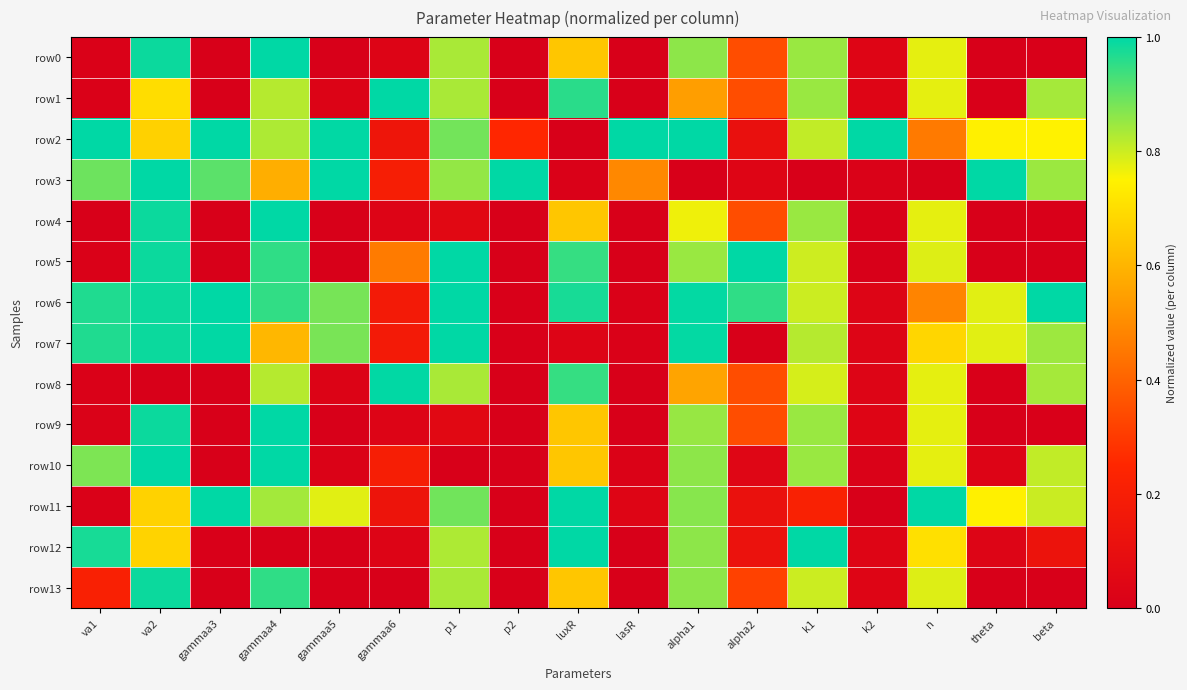

Which has a higher value, k1 or va2?

va2